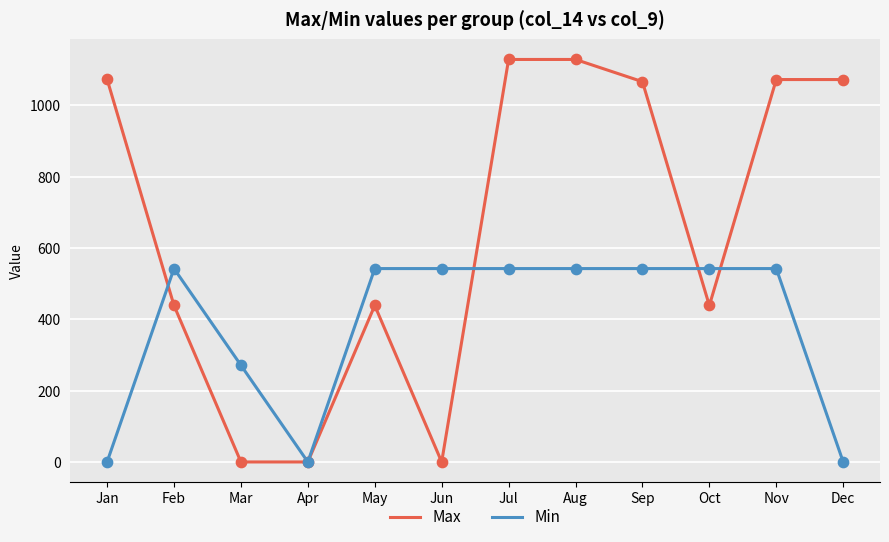

Which series changed the most between Nov and Dec?

Min